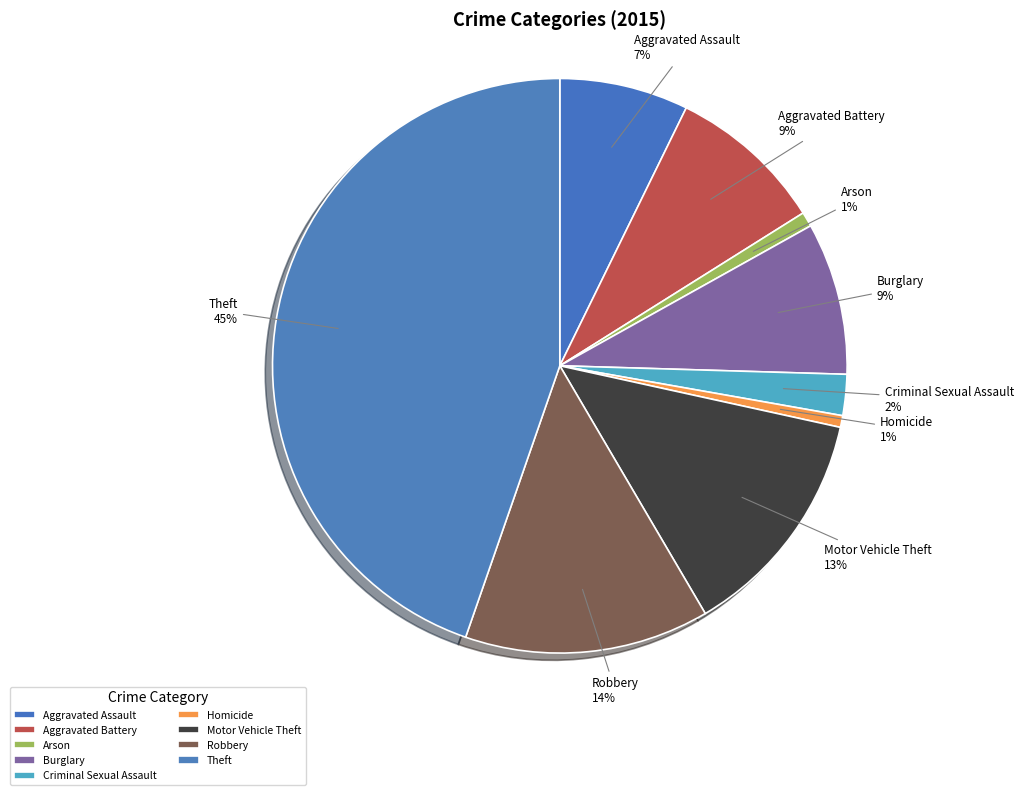

Which slice is the largest?

Theft